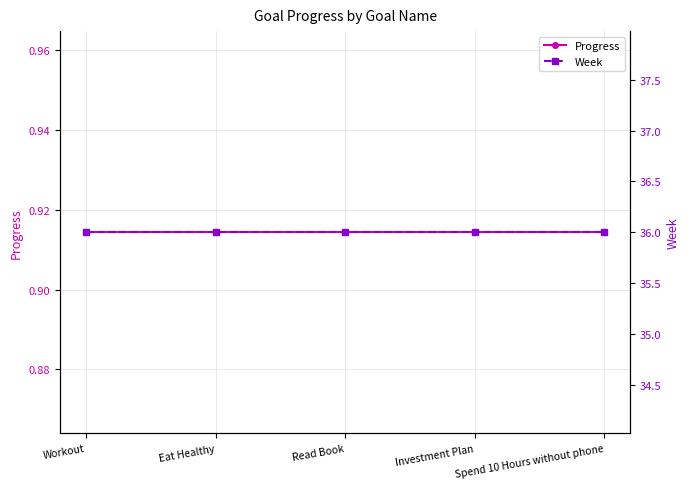

What is the maximum value for Week?

36.0